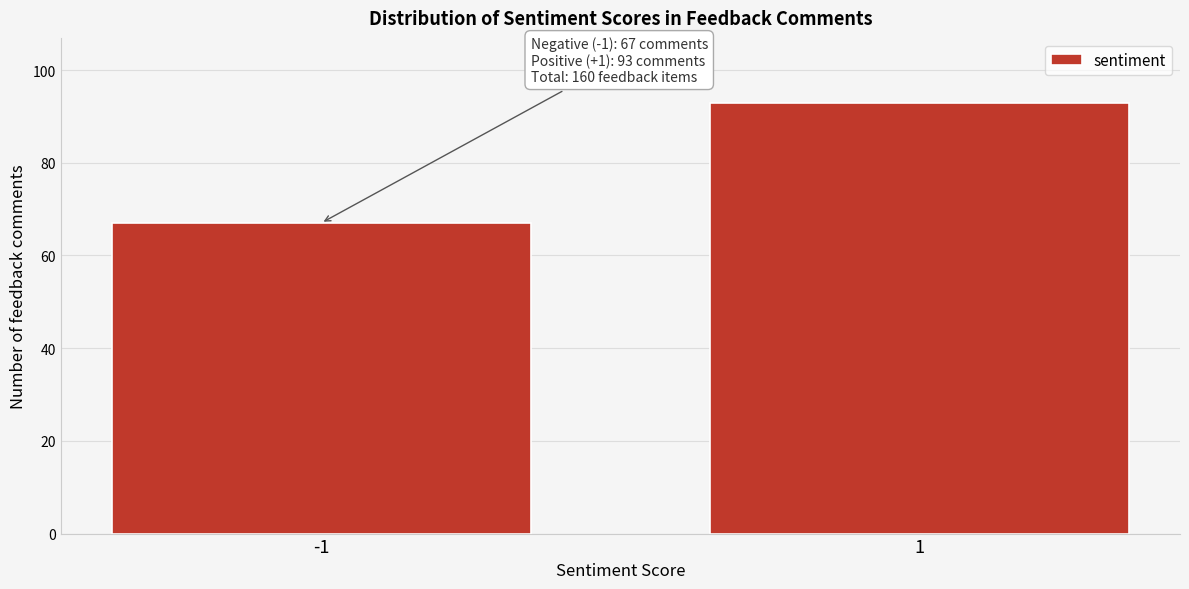

Reading left to right, what are all the values shown in this chart?

-1=67	1=93